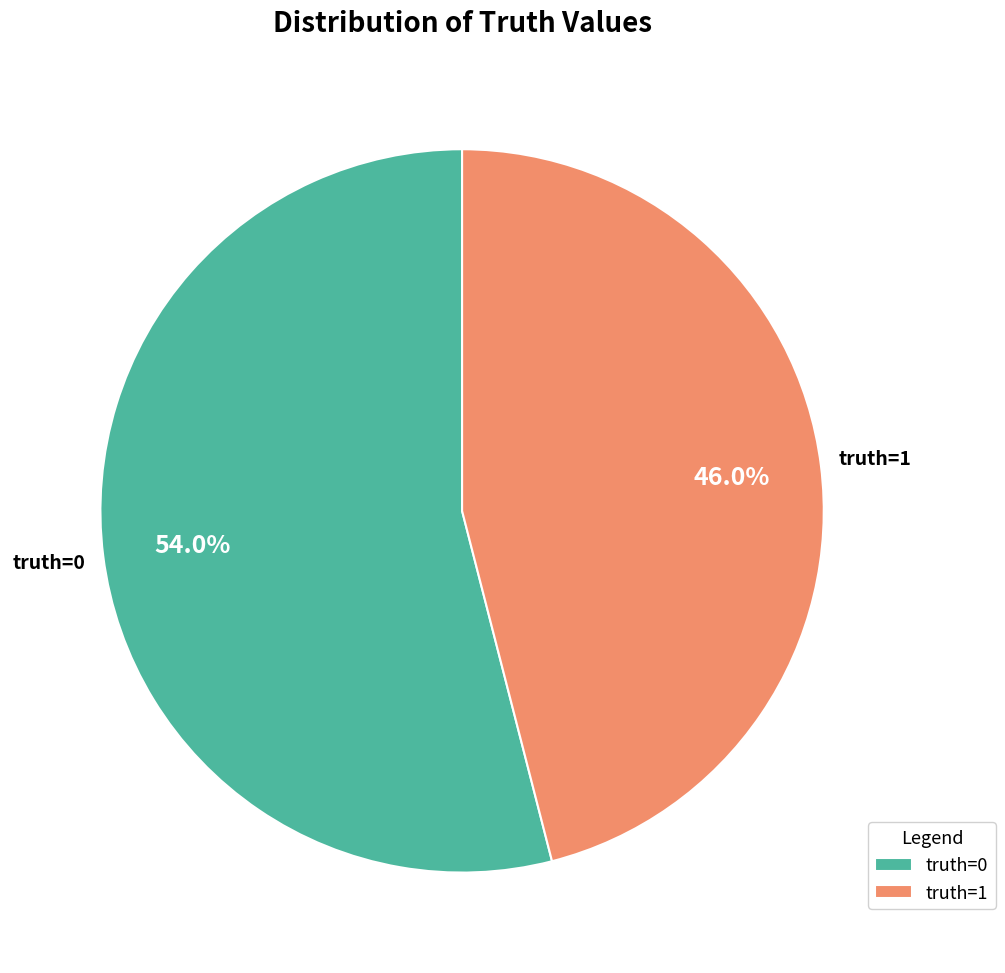

To the nearest percent, what is the combined percentage of truth=0 and truth=1?

100%